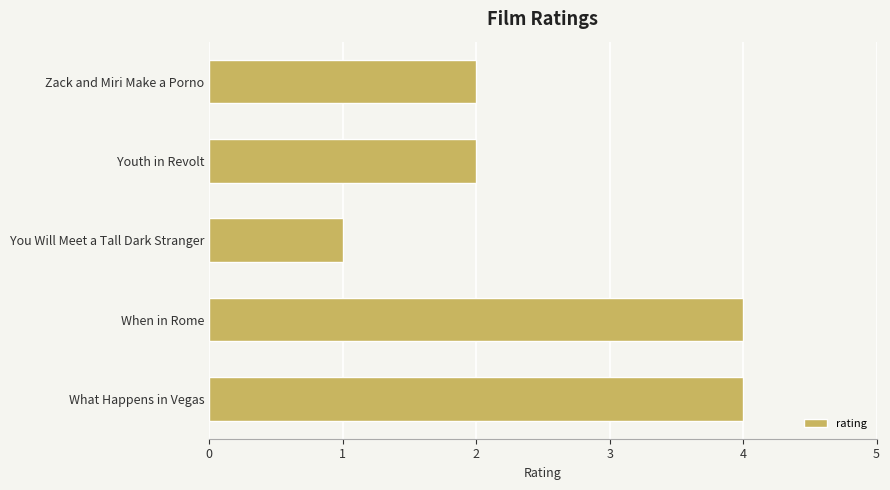

At which category does the chart reach its minimum across all series?

You Will Meet a Tall Dark Stranger